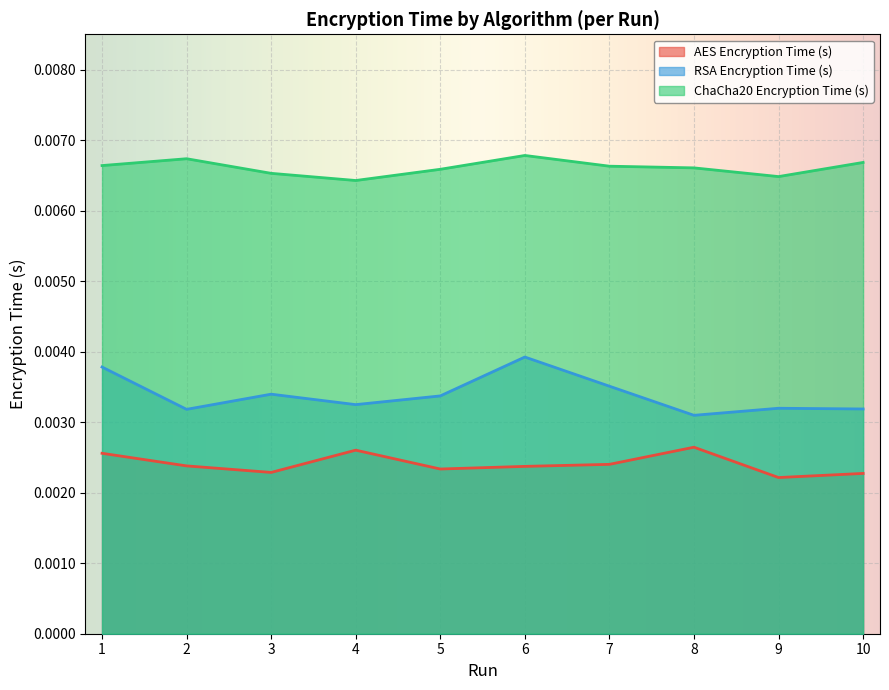

At how many categories does at least one series exceed 0?

10